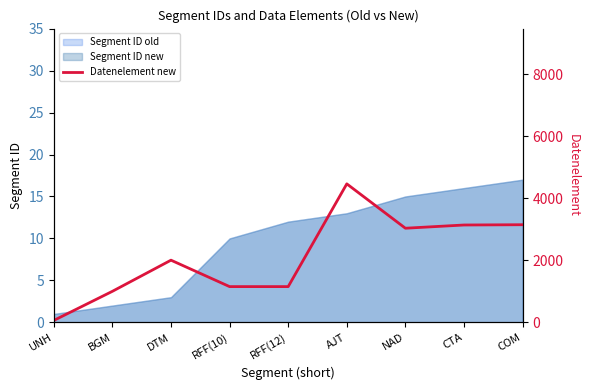

List the labels in order of value, smallest first.

UNH, BGM, RFF(10), RFF(12), DTM, NAD, CTA, COM, AJT